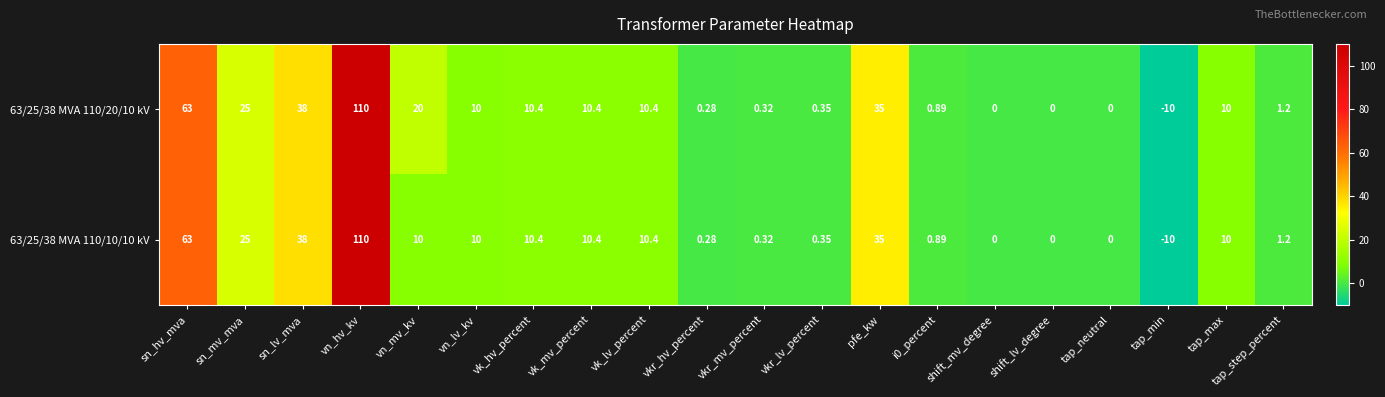

At which label is 63/25/38 MVA 110/20/10 kV closest to 50?

sn_lv_mva